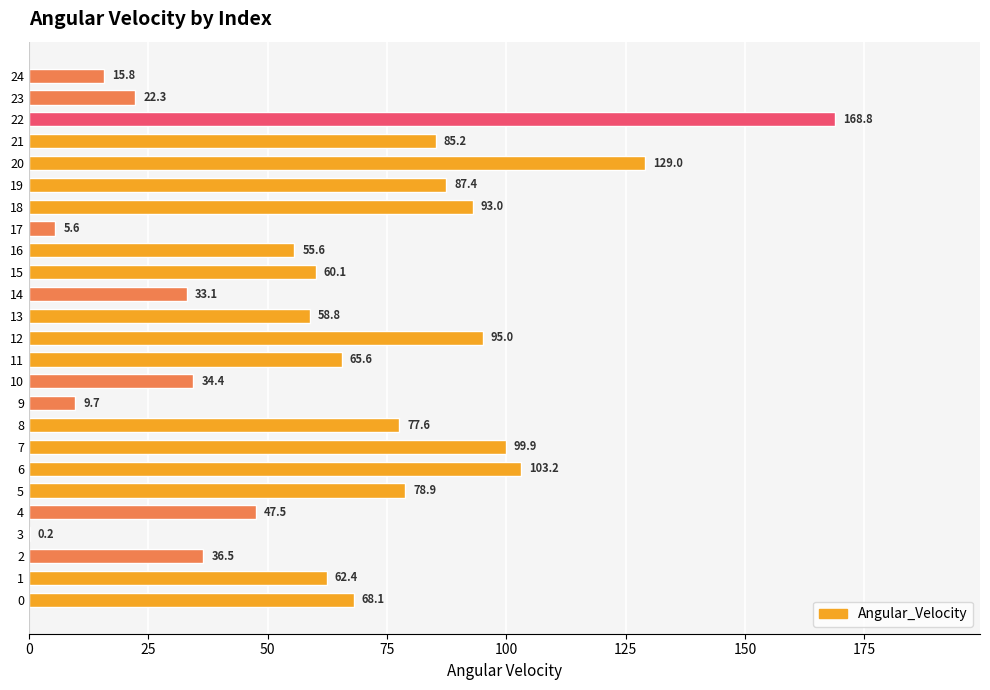

What is the change in value from 12 to 21?

-9.8